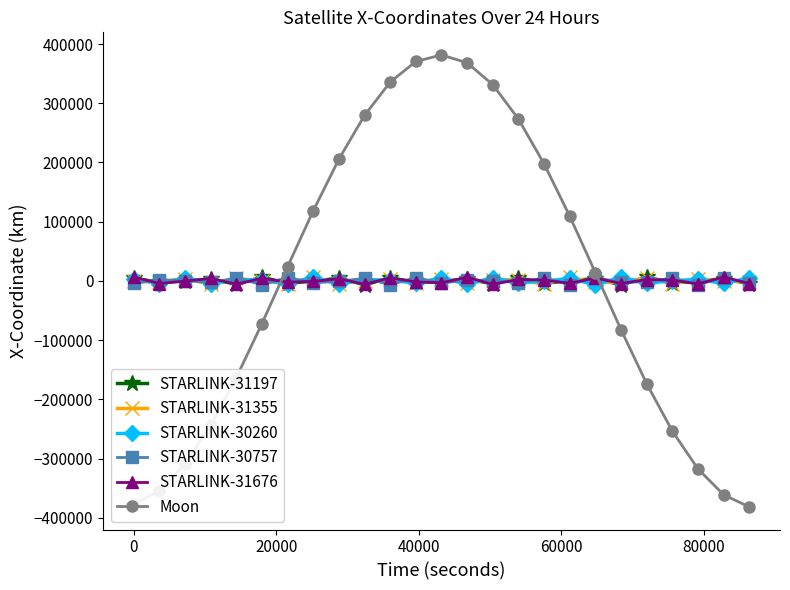

Is this an area chart (filled region under the line)?

No